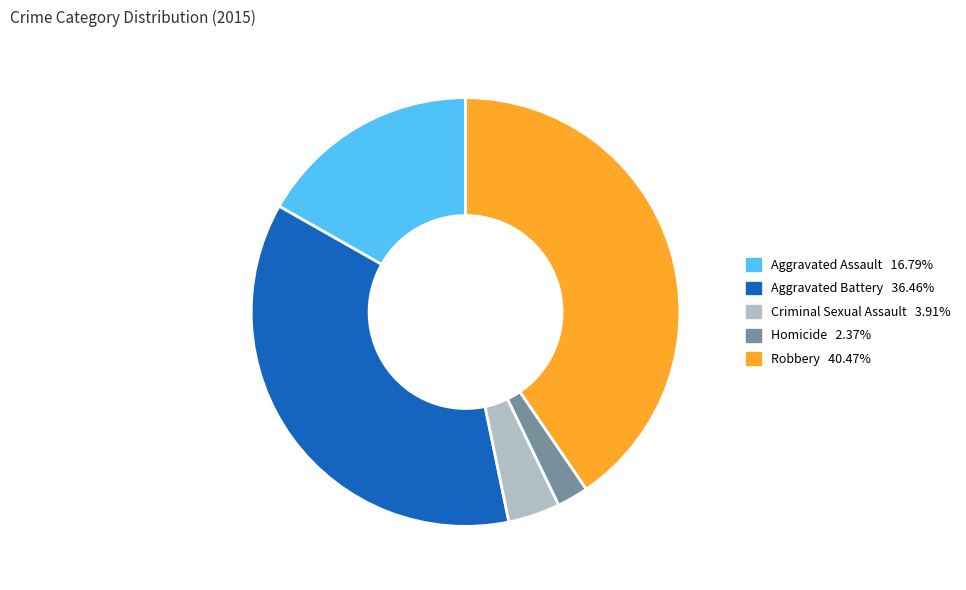

Which has a higher value, Aggravated Battery or Homicide?

Aggravated Battery